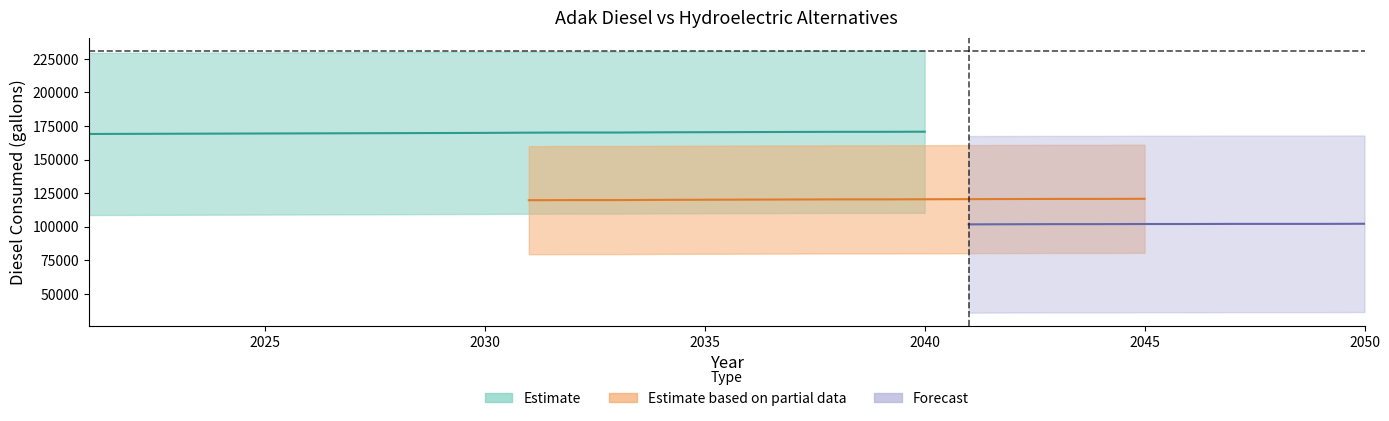

The value of Base case diesel consumed at 2031 is 354660.5. True or false?

False